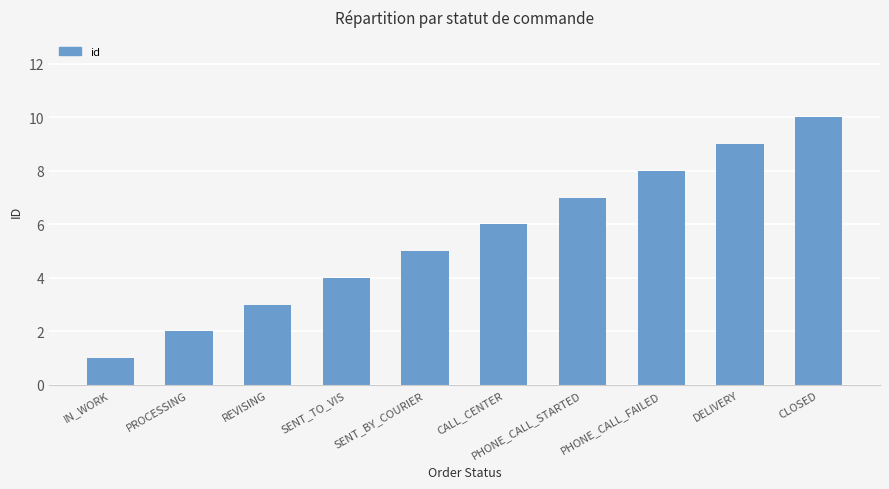

What is the sum of the values at SENT_TO_VIS and IN_WORK?

5